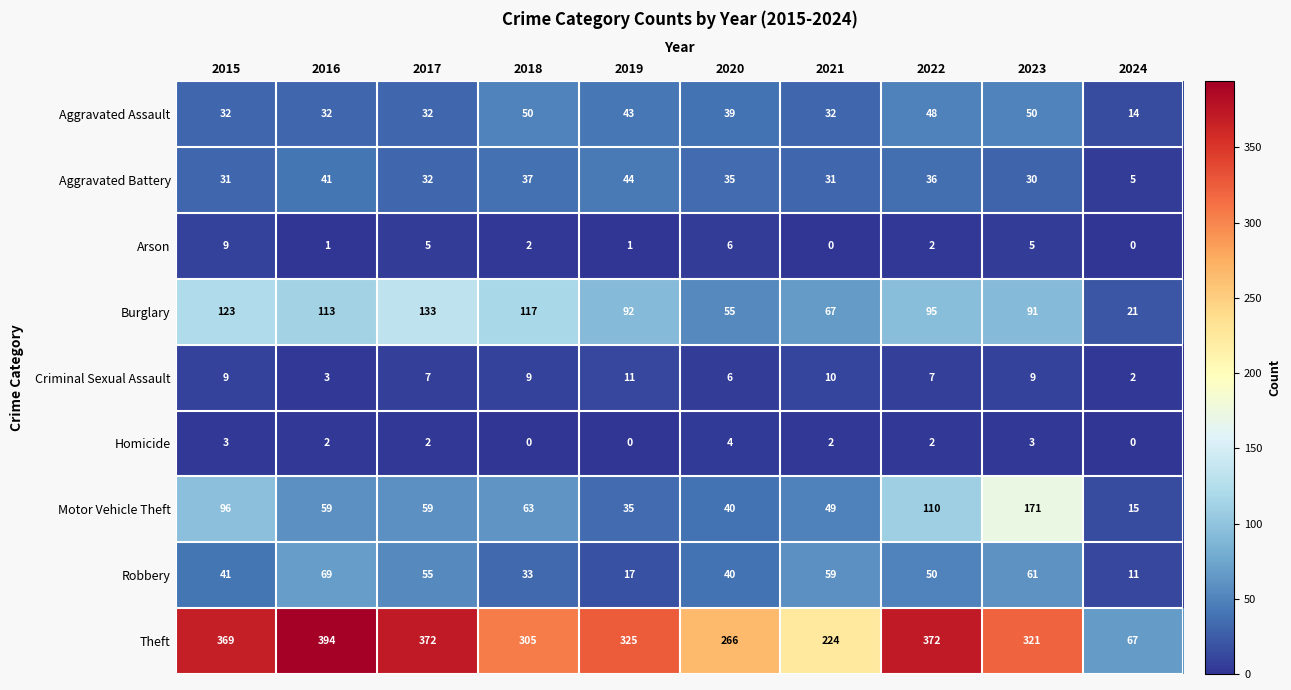

What is the difference between the highest and lowest values at 2020?

262